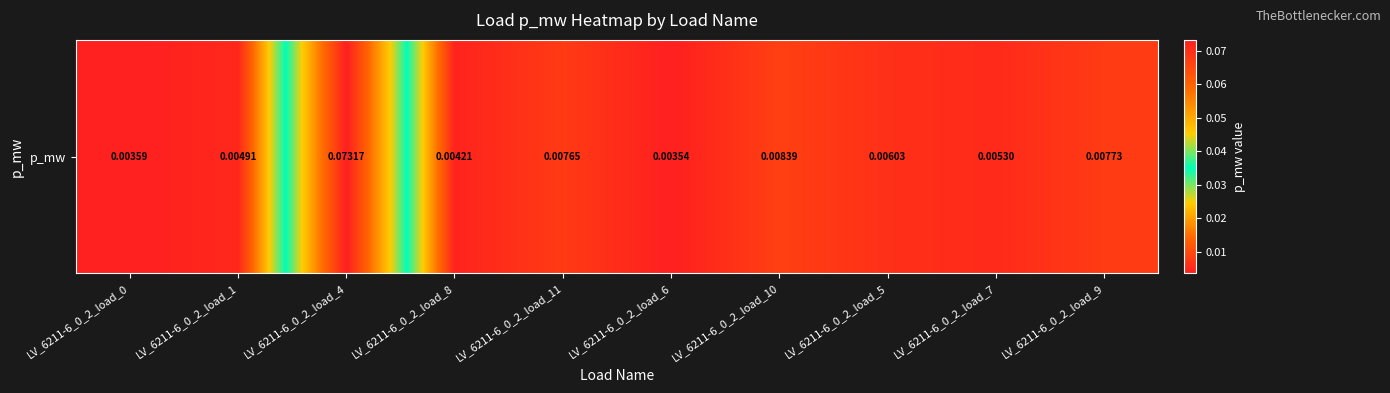

What is the maximum value shown in the chart?

0.1